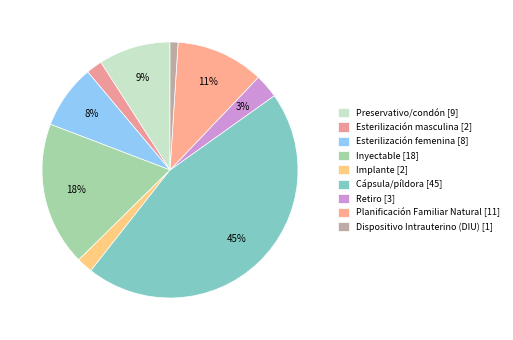

To the nearest percent, what portion does Retiro represent?

3%